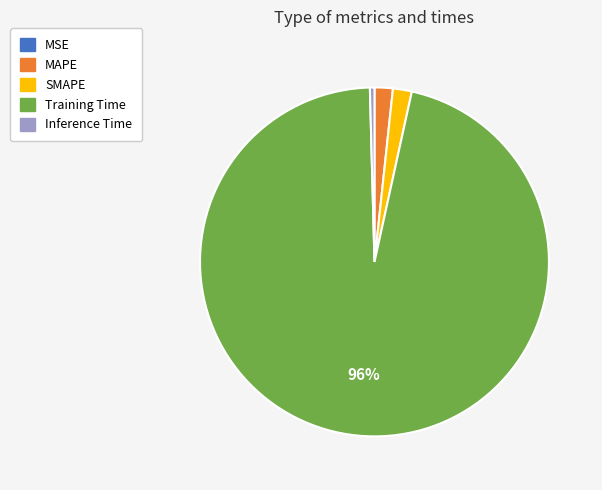

To the nearest percent, what percentage of the pie is MAPE?

2%